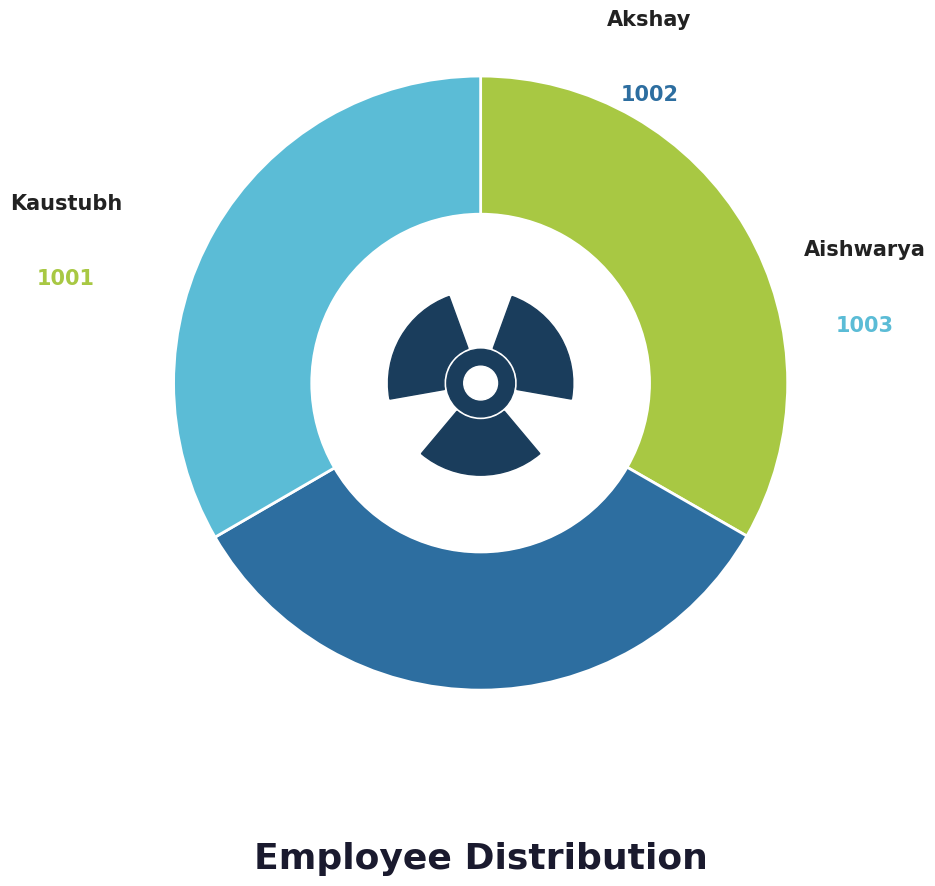

Rank the categories by value from lowest to highest.

Kaustubh, Akshay, Aishwarya